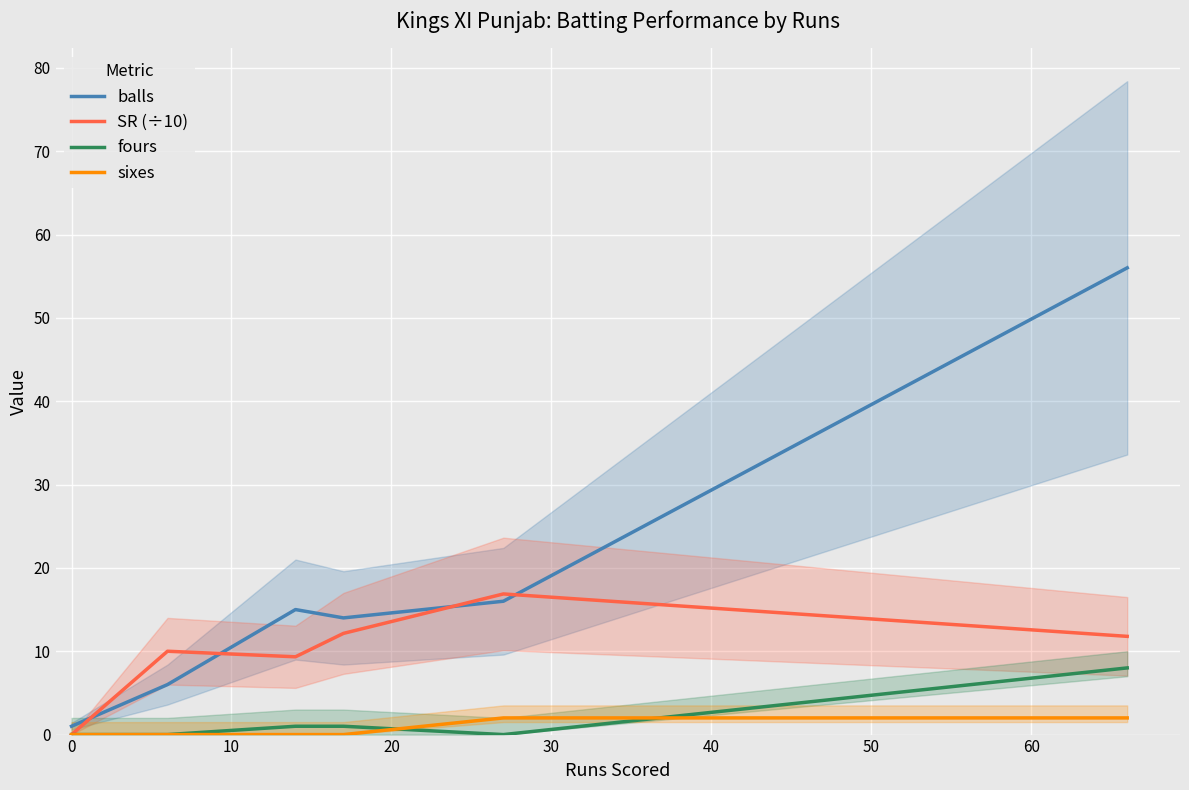

What is the difference between the second highest and second lowest values in the fours series?

1.0